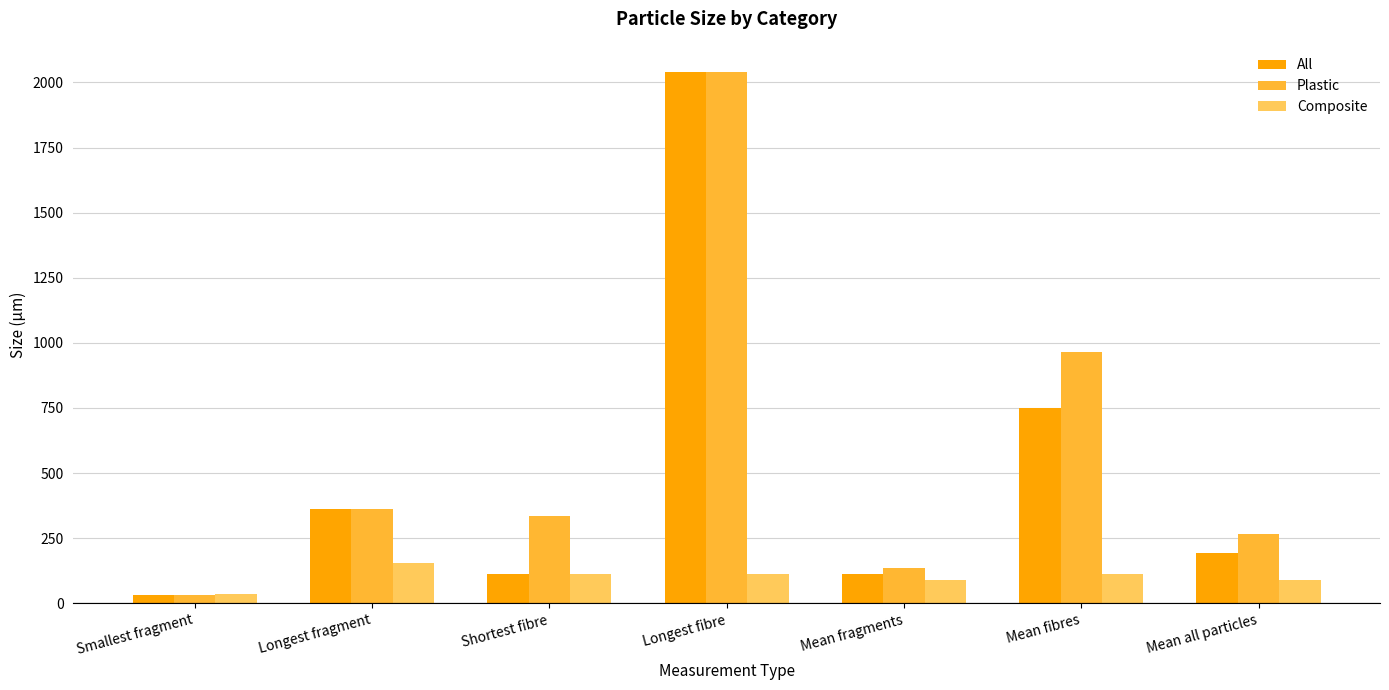

What is the label of the 6th bar from the right?

Longest fragment